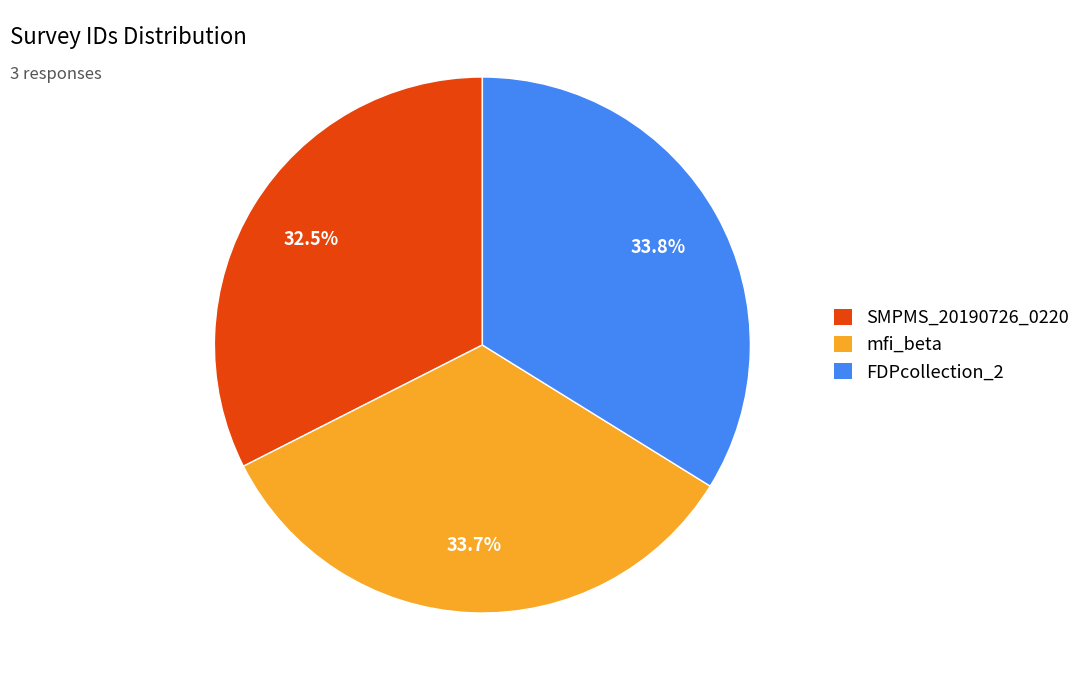

Do FDPcollection_2 and mfi_beta together represent more than half of the pie?

Yes